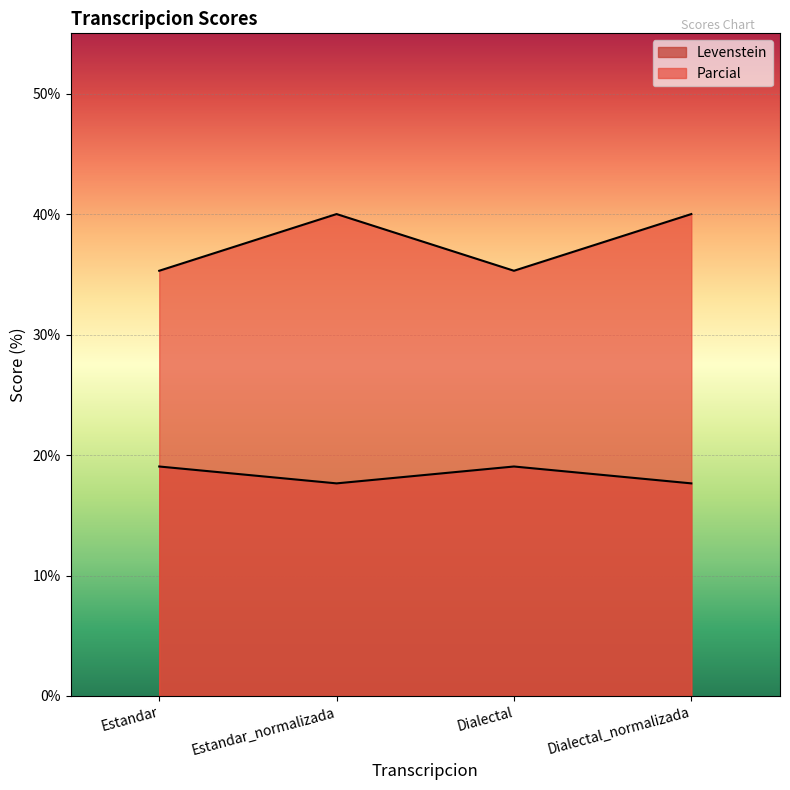

What is the label of the 2nd point from the left?

Estandar_normalizada